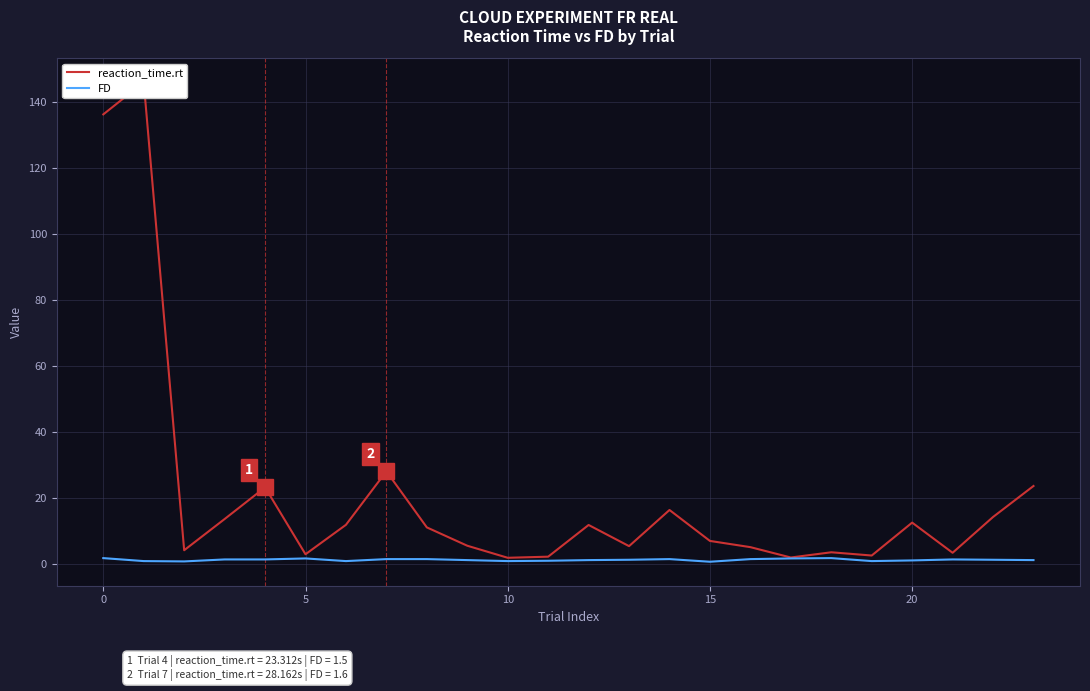

Which series has the largest total across all categories?

reaction_time.rt